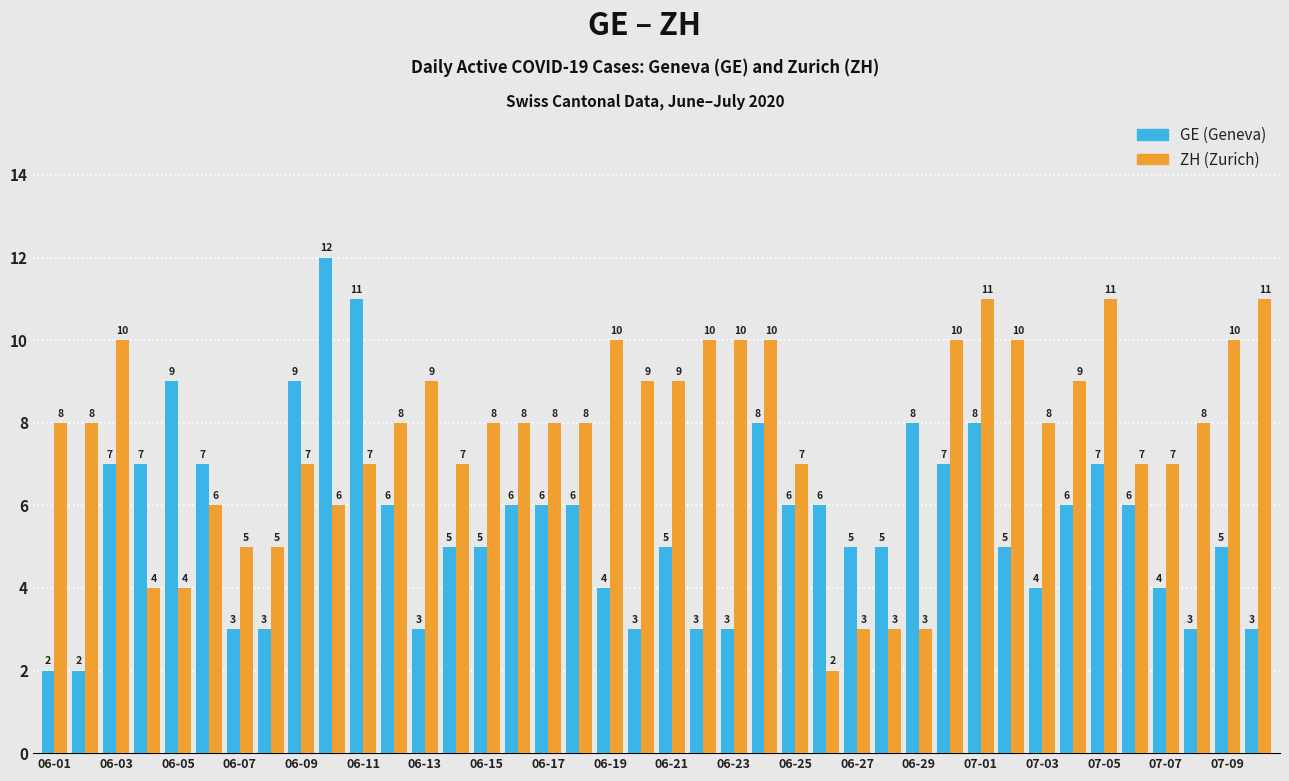

What is the maximum value shown in the chart?

12